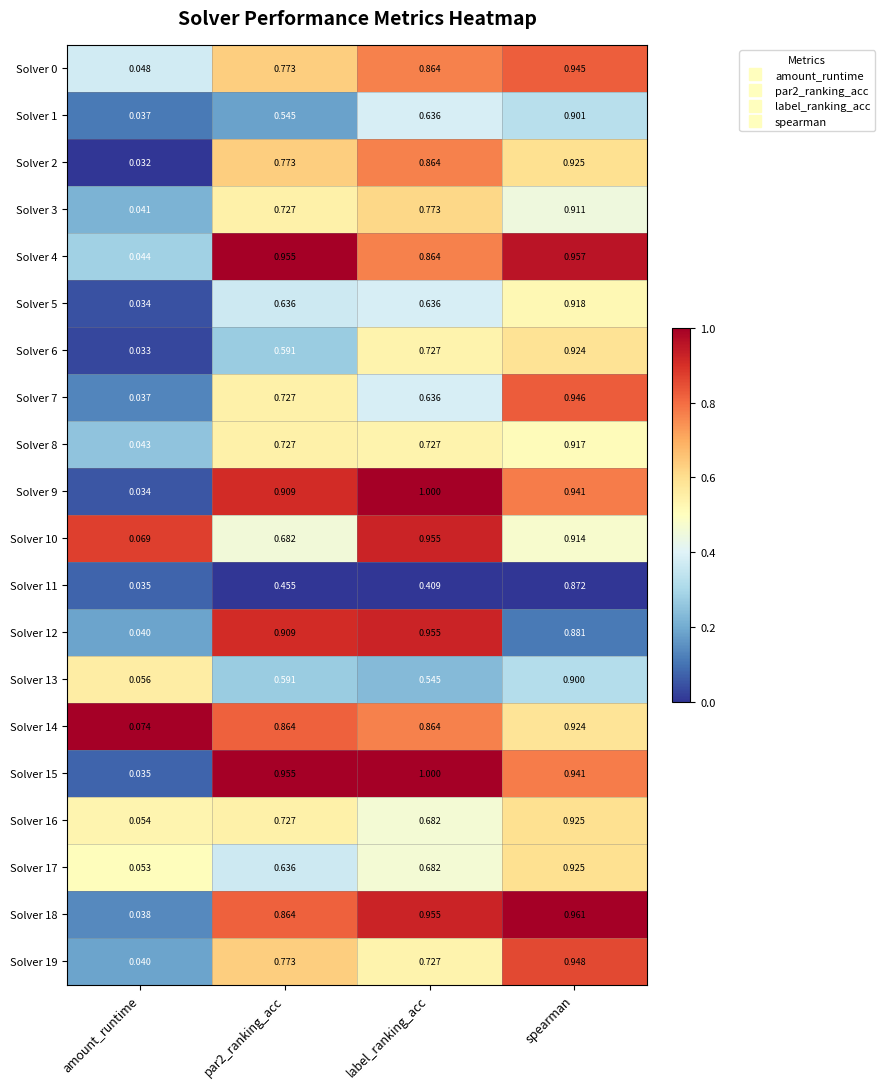

Is the value of Solver 15 at spearman greater than the value of Solver 11 at par2_ranking_acc?

Yes